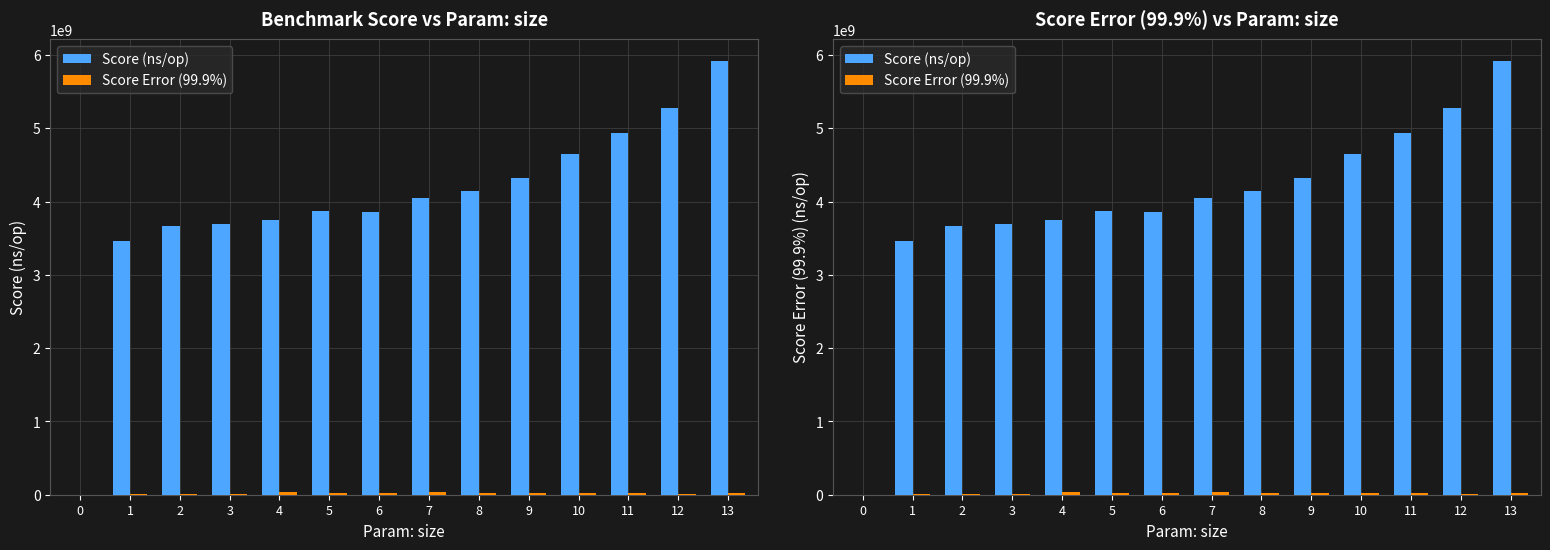

At which label does Score Error (99.9%) first exceed 18432100?

4